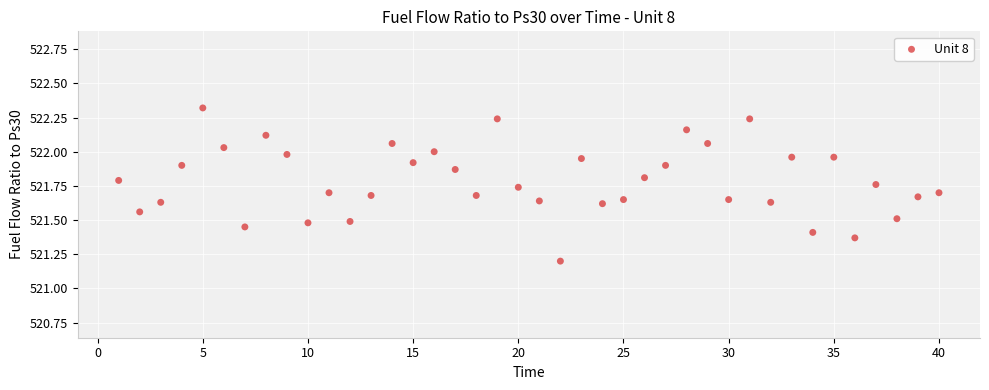

What Y value in the scatter plot is closest to 521?

521.2